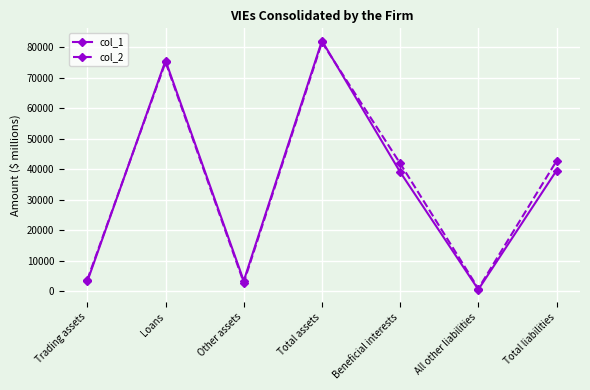

What is the minimum value shown in the chart?

490